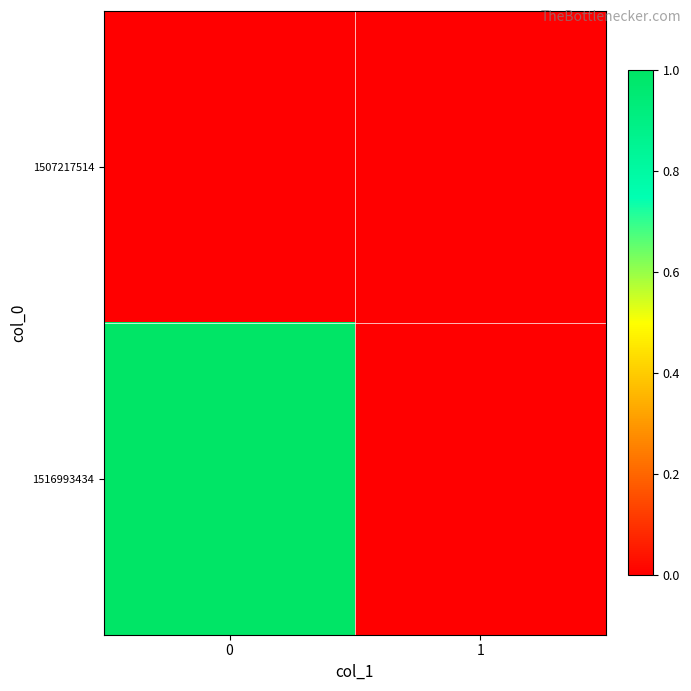

Rank the series at 1 from lowest to highest value.

1507217514, 1516993434